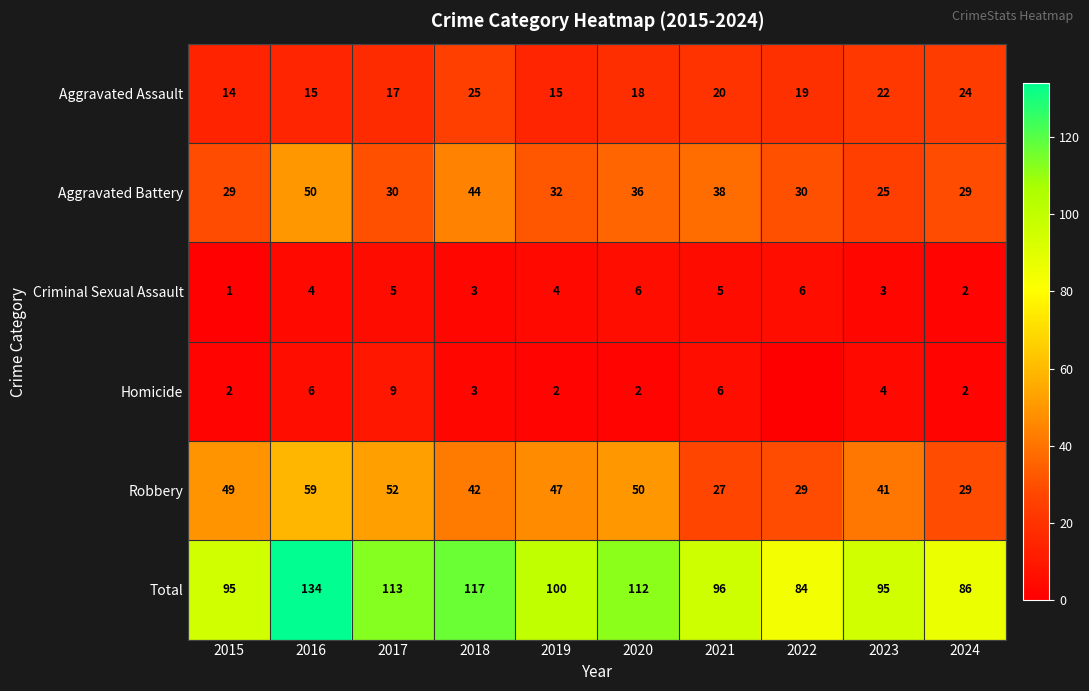

What is the spread (max minus min) of values at 2021?

91